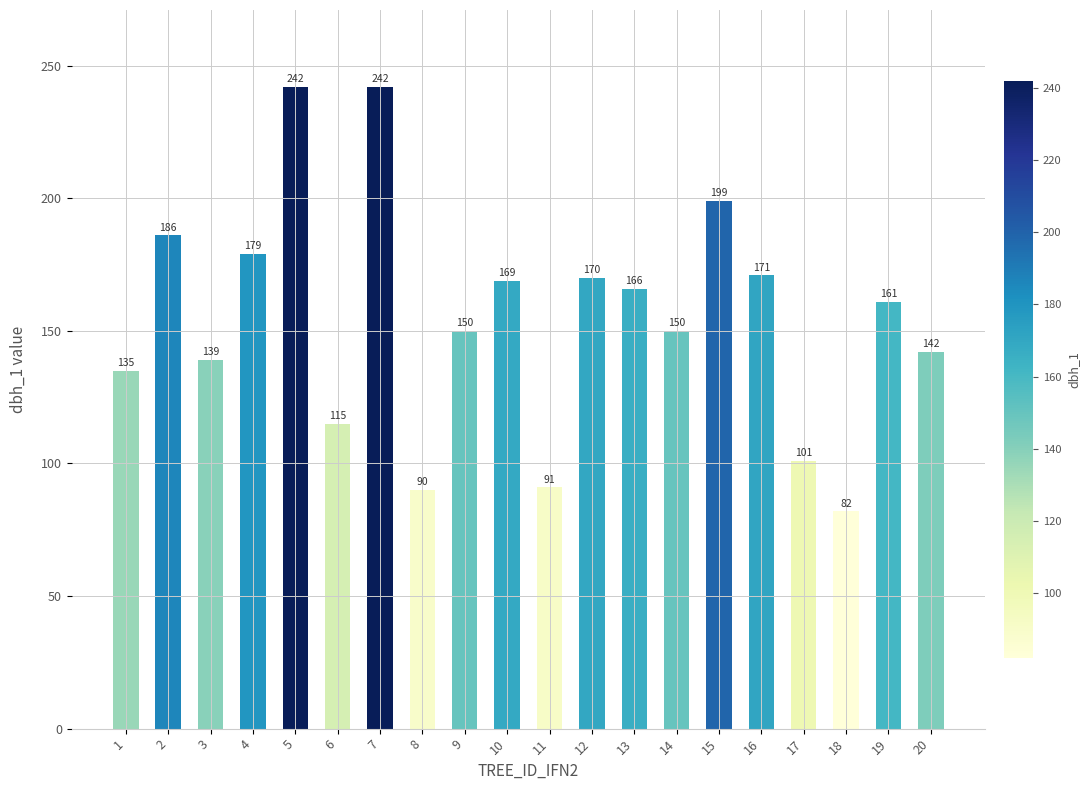

At which category does the chart reach its minimum across all series?

18